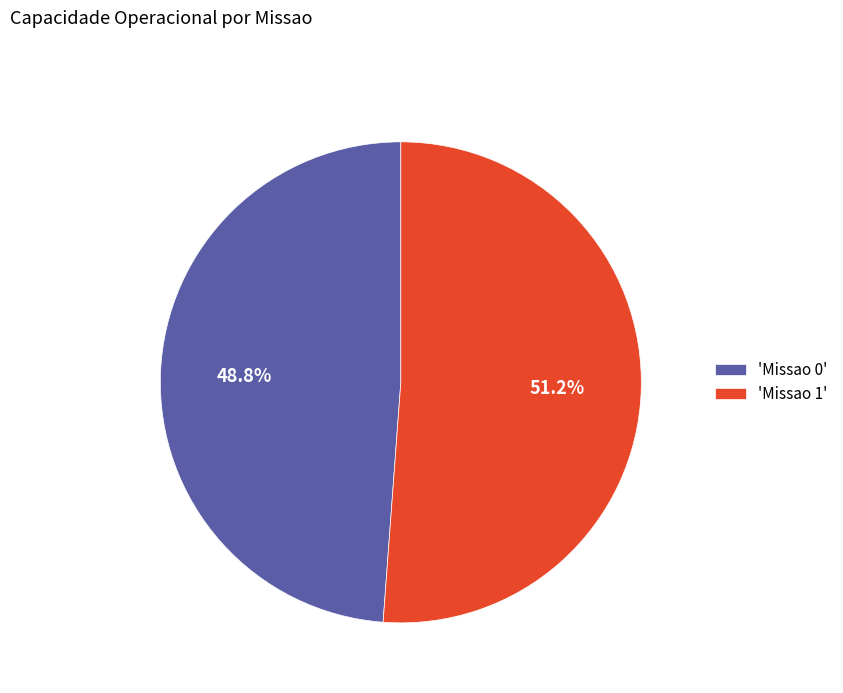

What is the smallest slice in the pie chart?

'Missao 0'